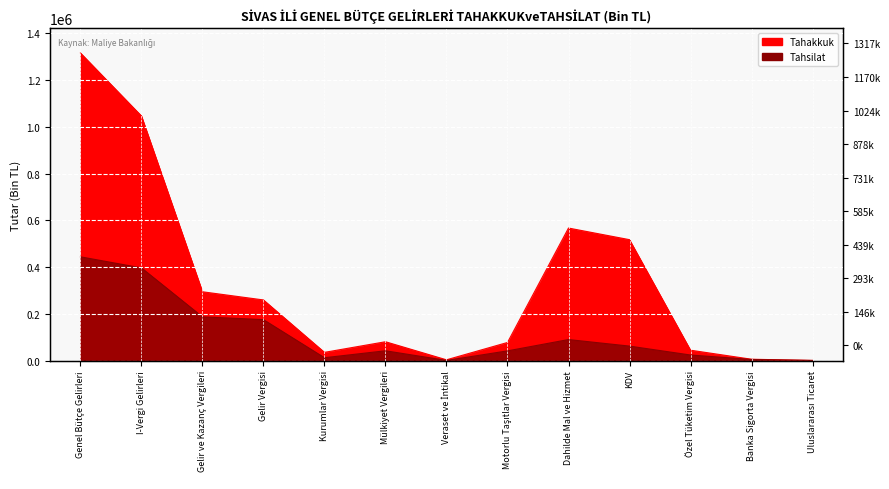

Rank the series by their average value, from lowest to highest.

Tahsilat, Tahakkuk